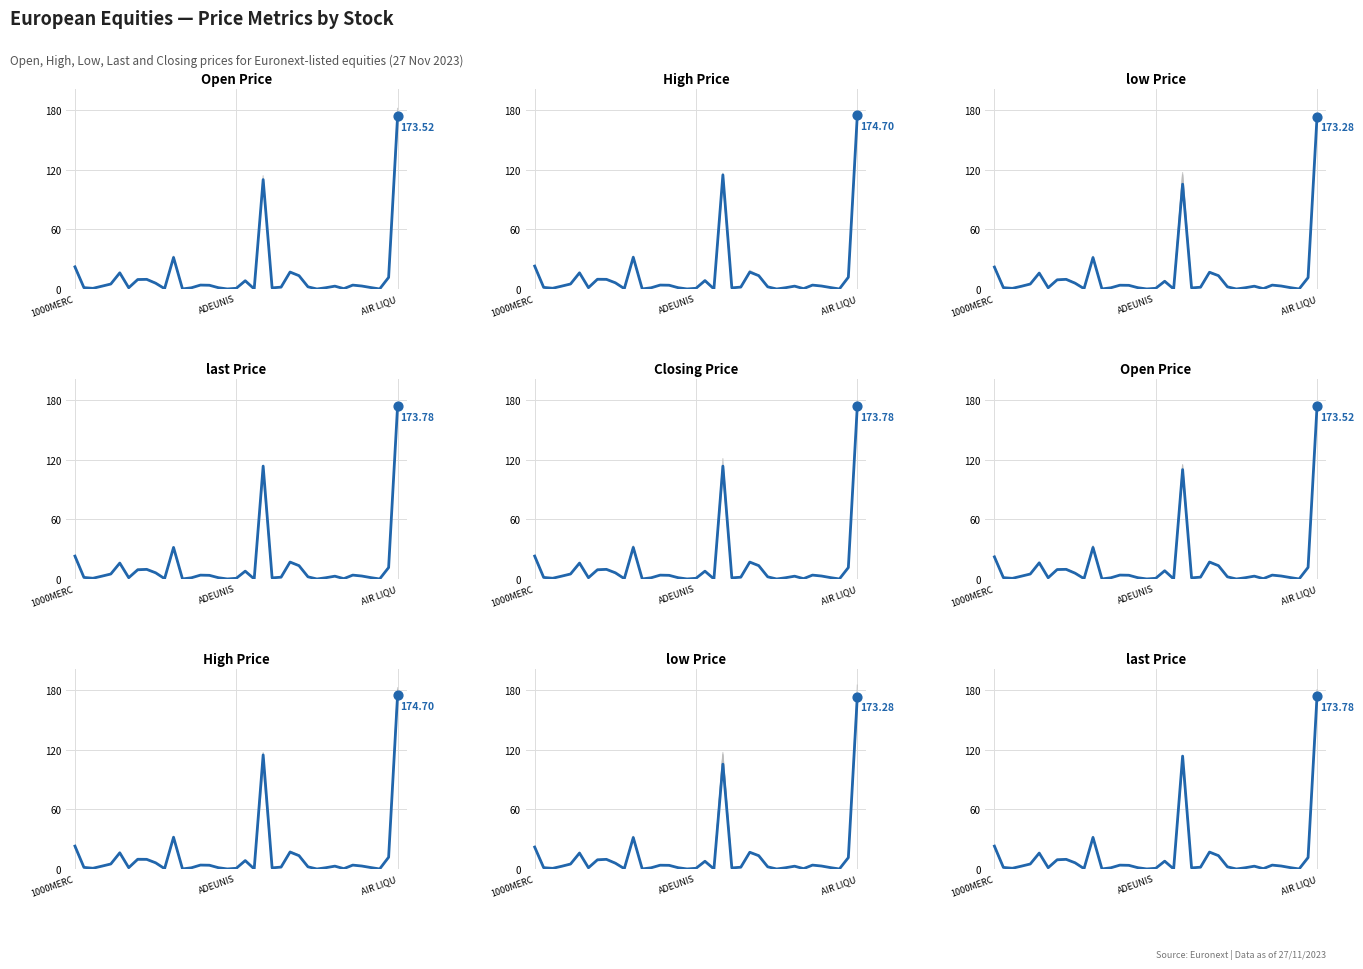

What are all the series names shown in the legend?

Open Price, High Price, low Price, last Price, Closing Price